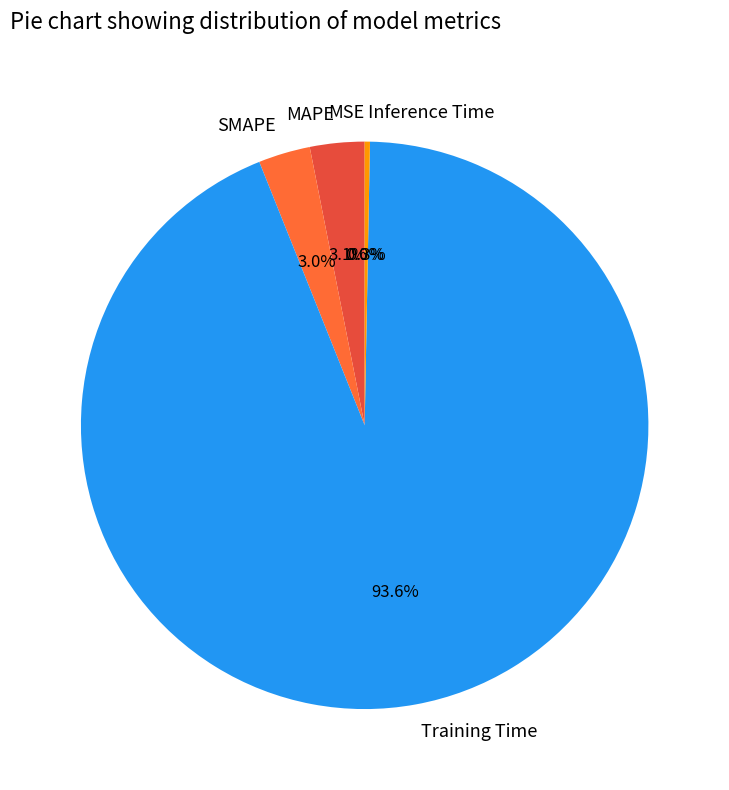

Does SMAPE represent more than half of the total?

No